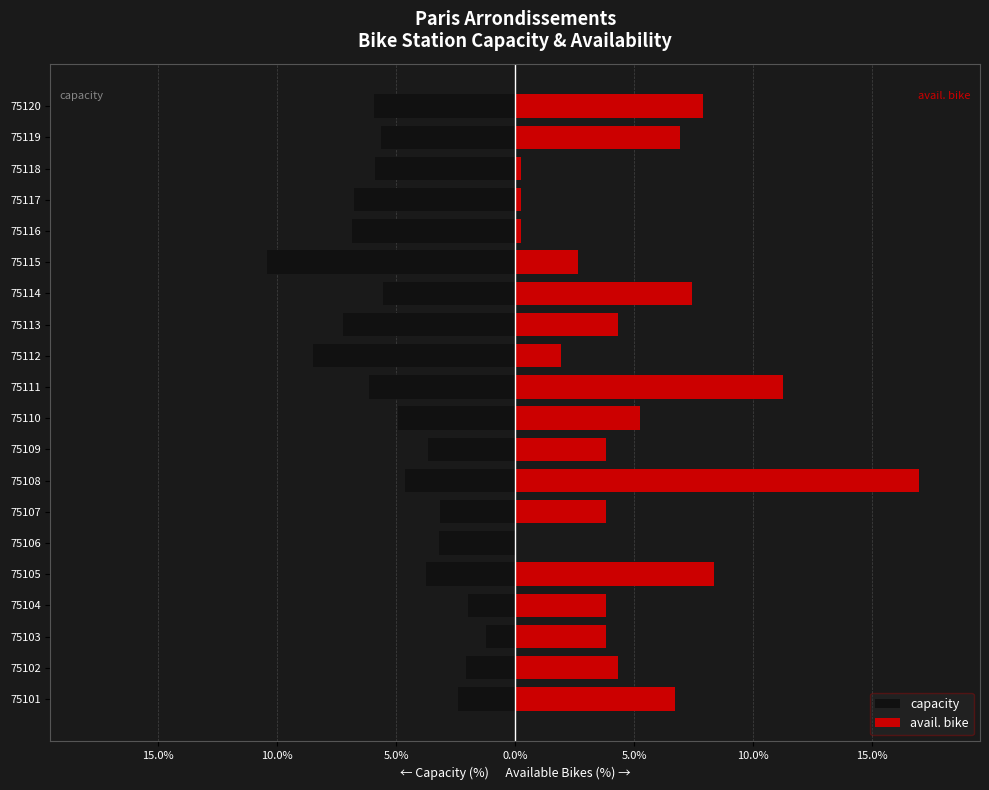

How many values in the avail. bike series are below 4?

10